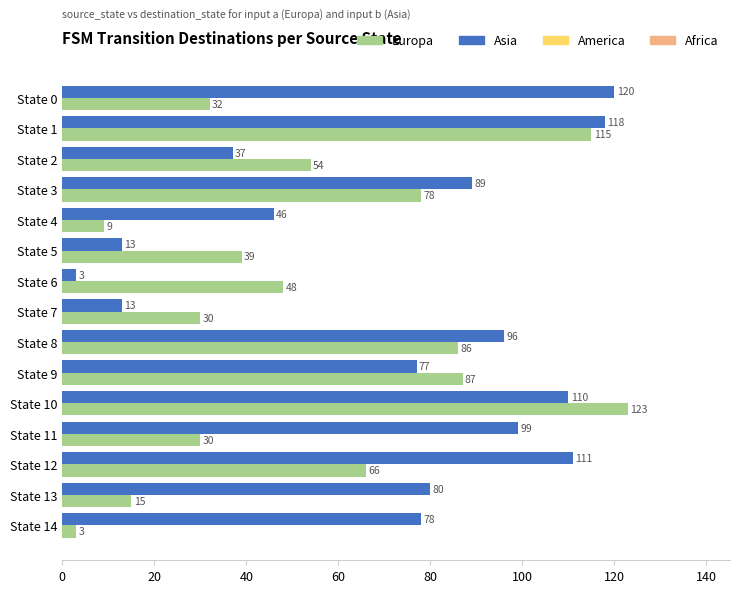

Read the Europa value at State 0, to the nearest 50.

50